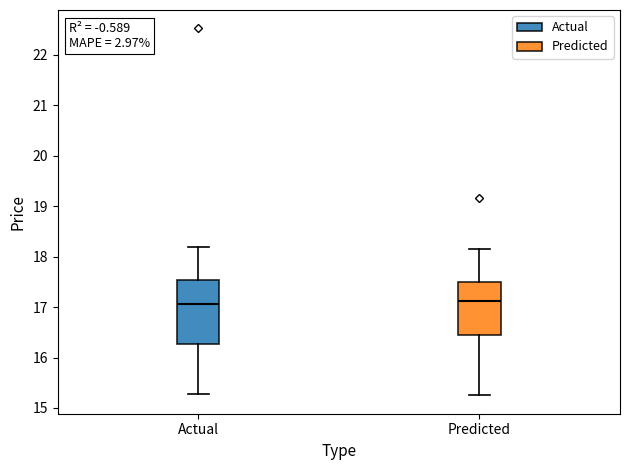

Where is the upper edge of the box for Predicted on the y-axis? The values are not printed on the chart, so give them approximately, as read against the axis.

17.5